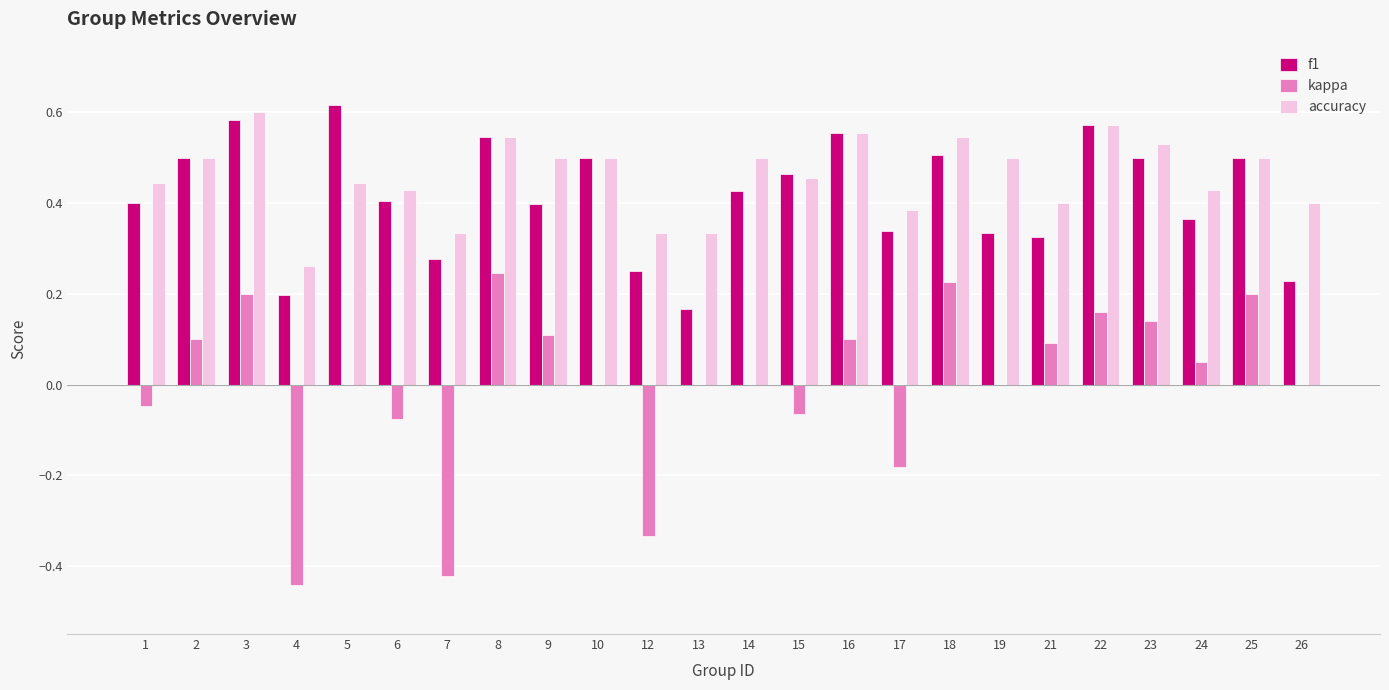

What are all the series names shown in the legend?

f1, kappa, accuracy